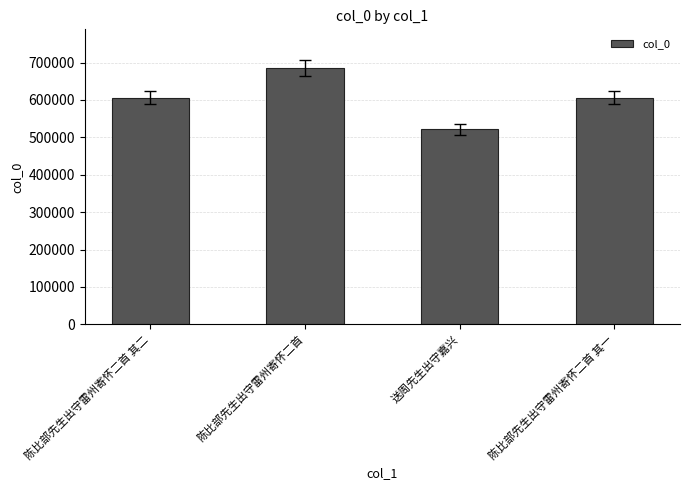

Count the number of categories in the chart.

4